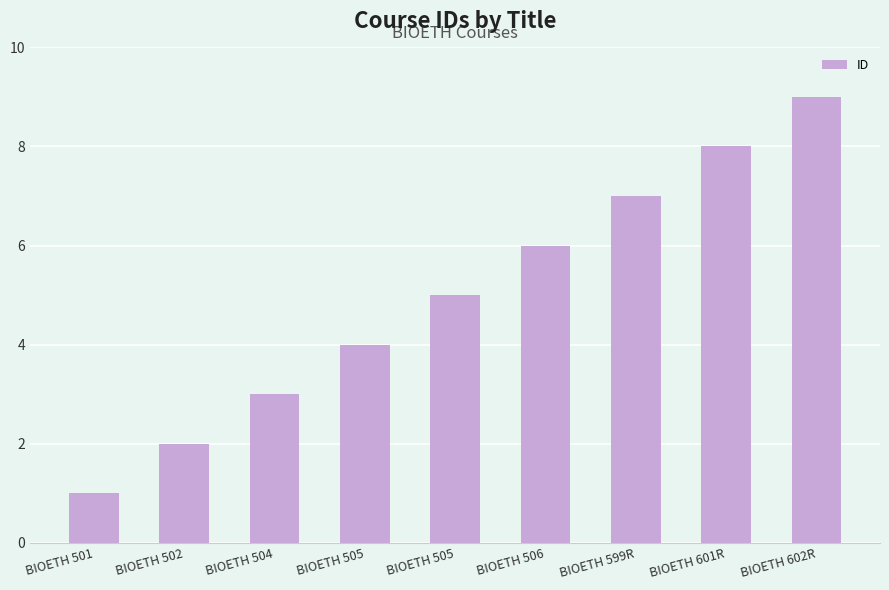

How many values are between 3 and 7?

5